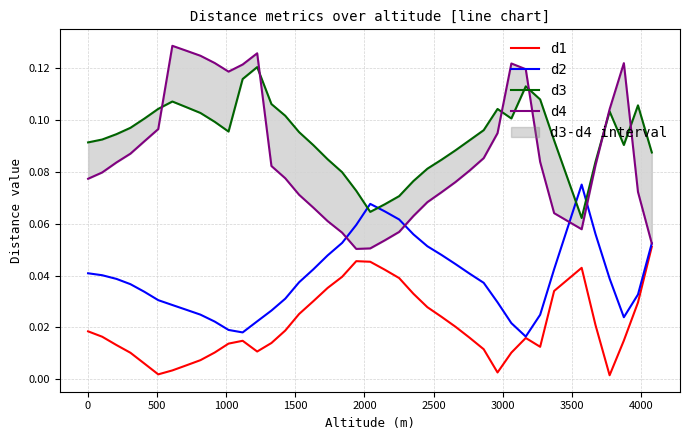

True or false: d2 and d1 intersect in this chart.

False